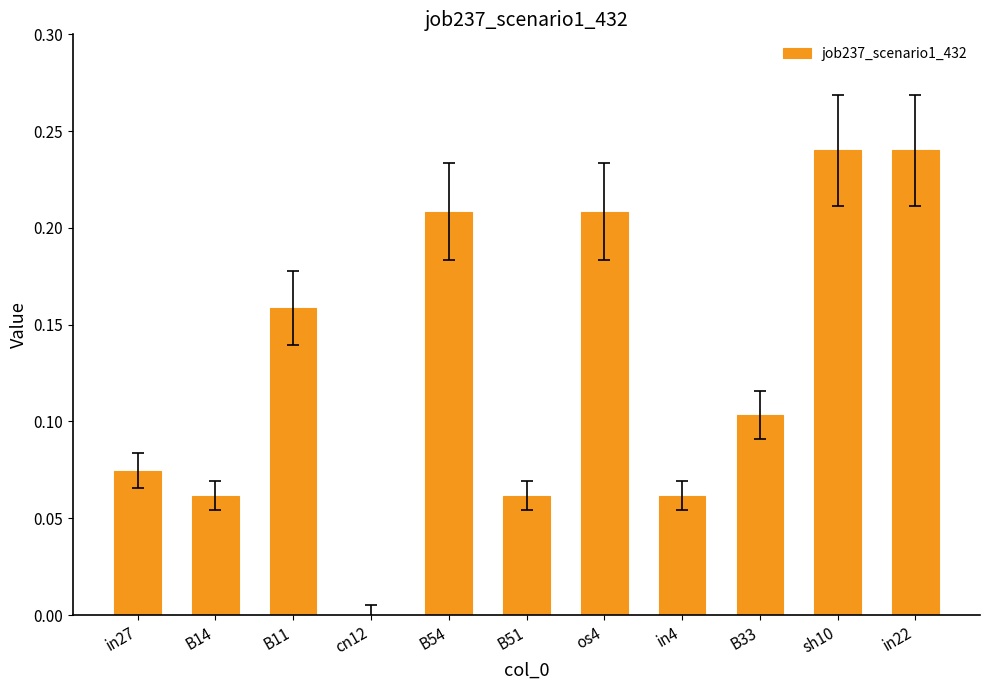

What is the sum of the values at B51 and os4?

0.3